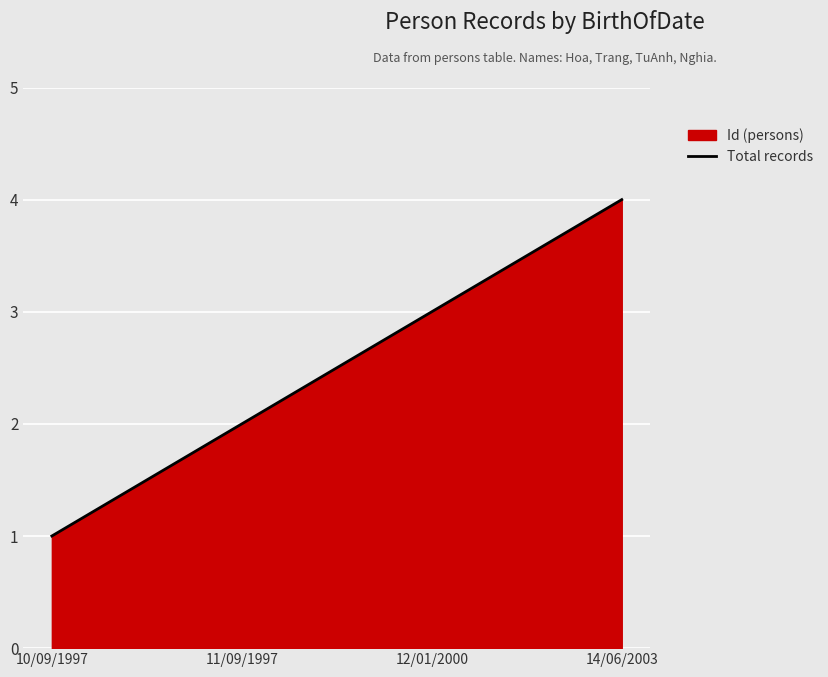

What is the maximum value shown in the chart?

4